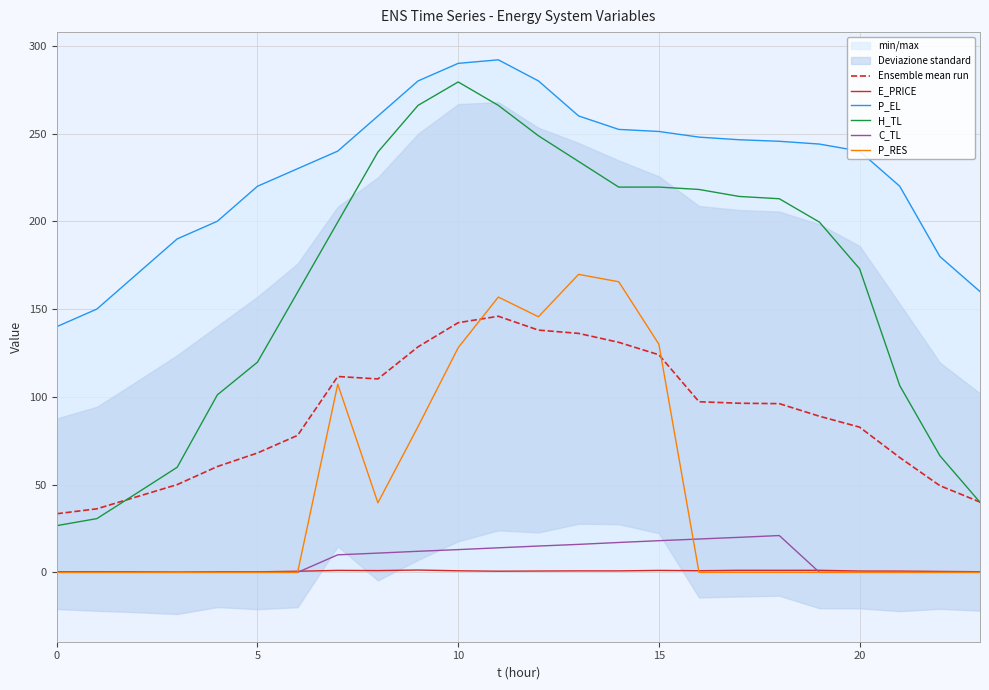

True or false: C_TL and P_EL cross at least once.

False